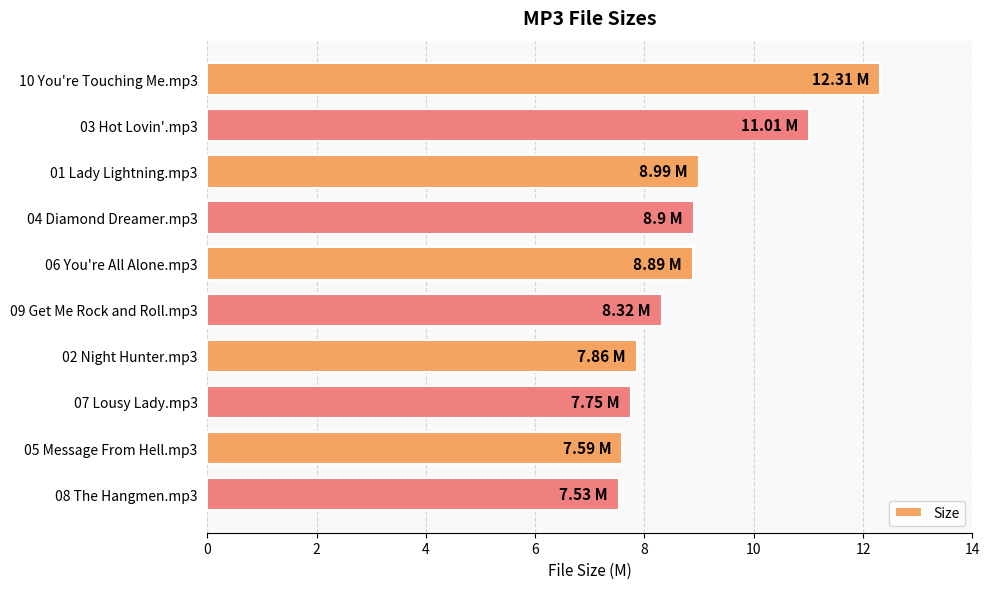

How many bars are there in total?

10